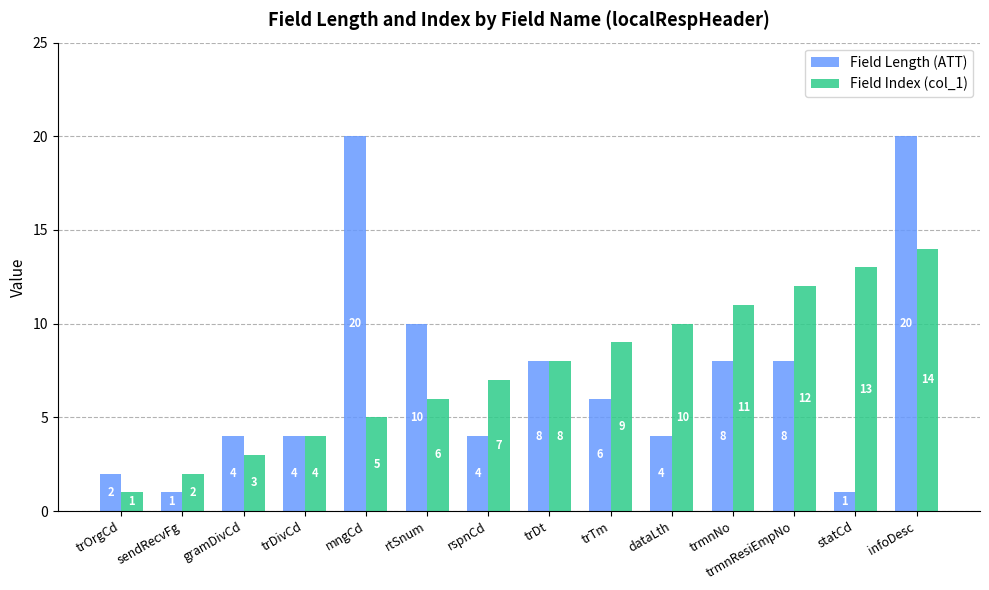

What is the highest value of the Field Length (ATT) series?

20